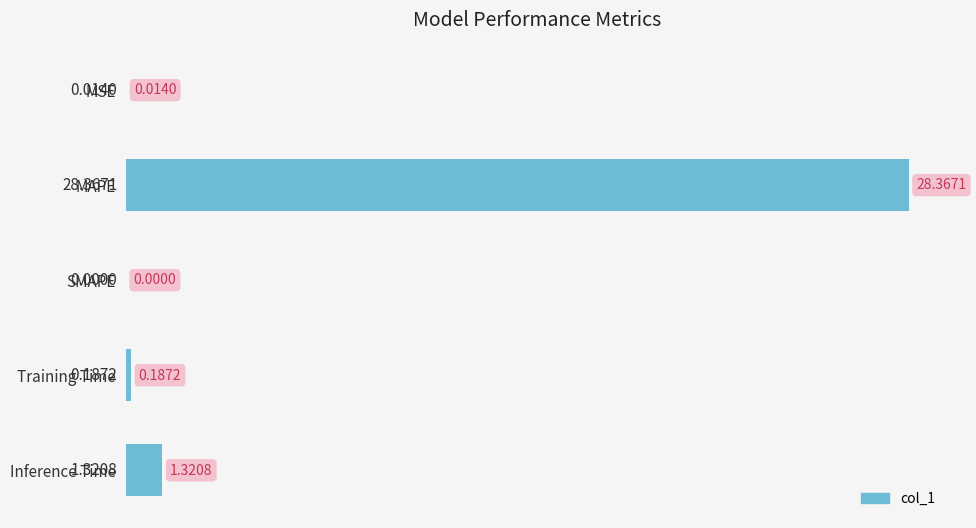

Which category has the highest value across all series?

MAPE